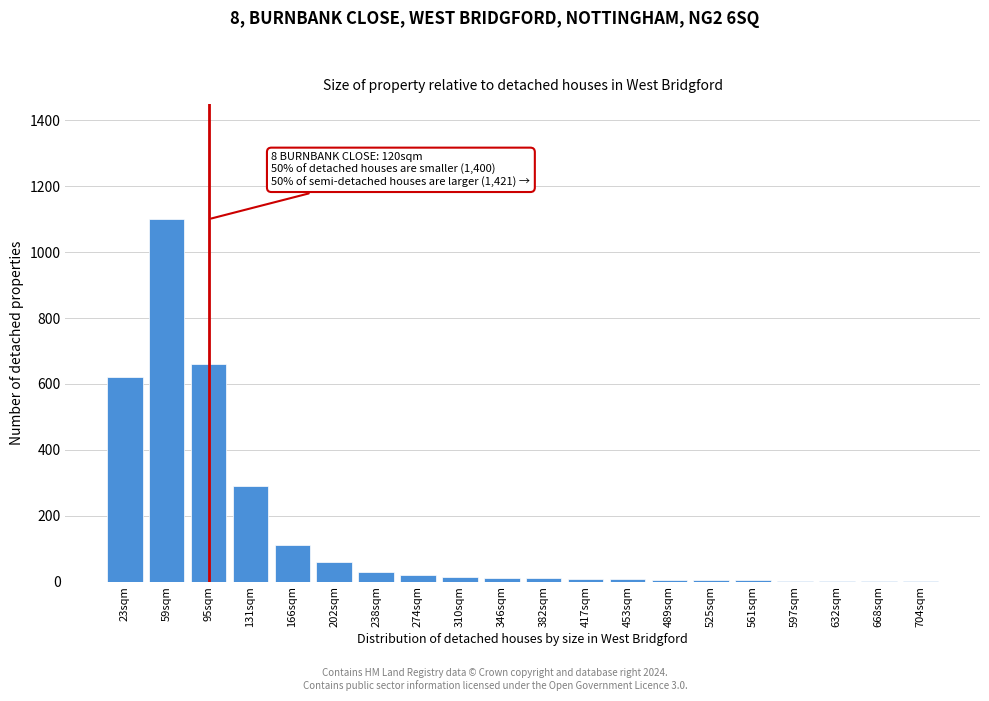

What is the sum of all values?

2967